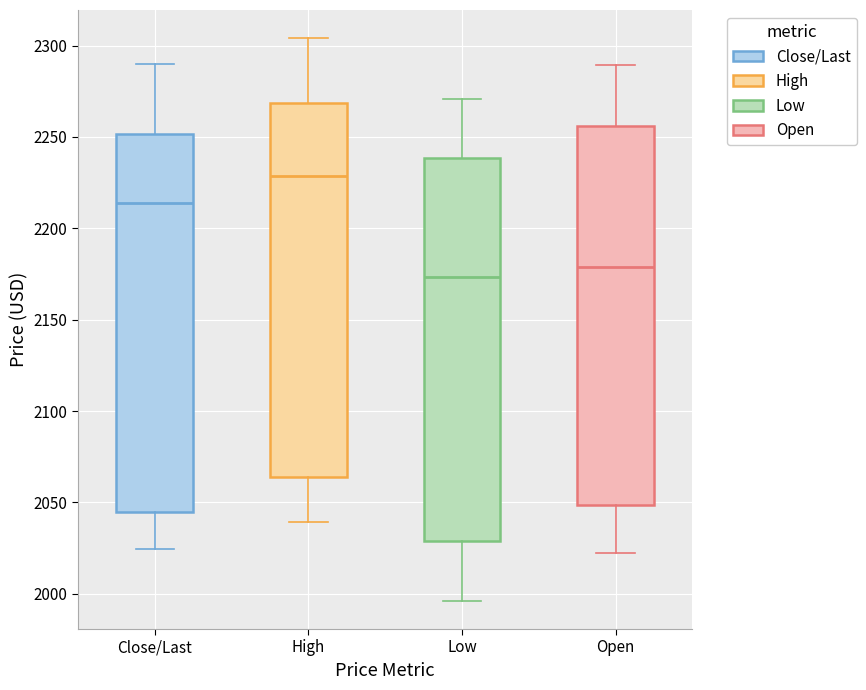

Where does the median line of the box for Close/Last sit on the y-axis? The values are not printed on the chart, so give them approximately, as read against the axis.

2215